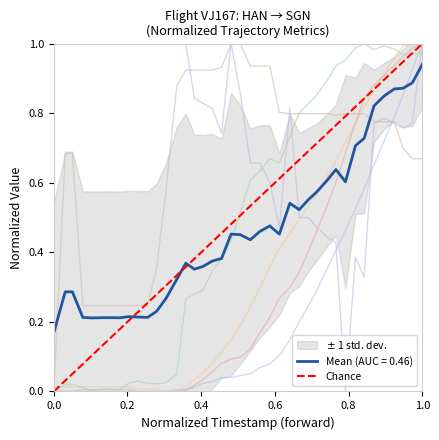

What is the difference between the maximum and minimum values?

1